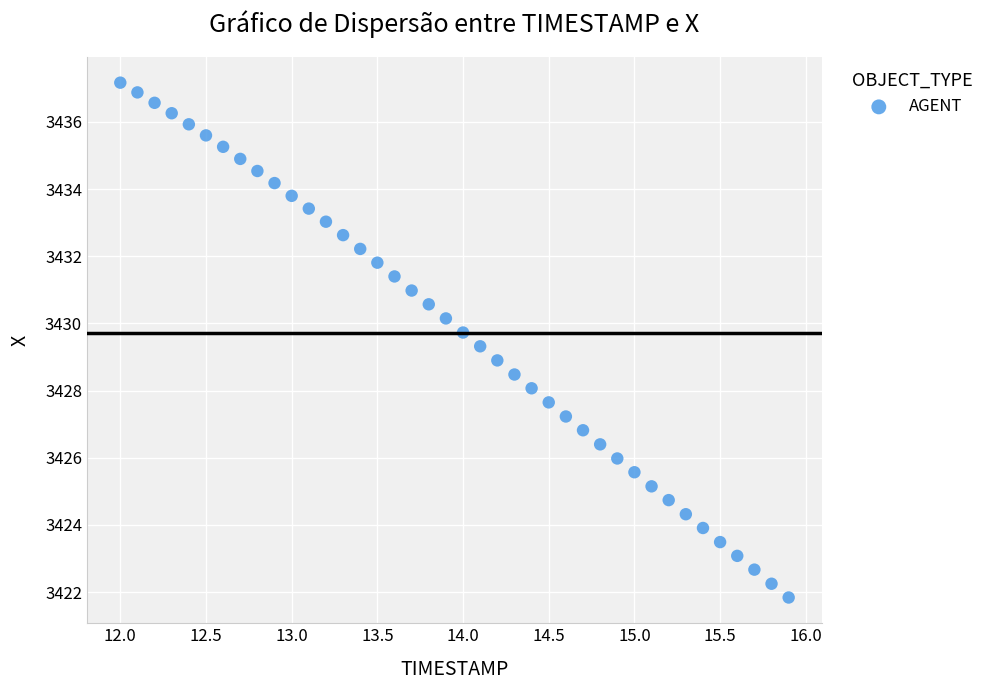

What is the range of Y values (max minus min)?

15.3